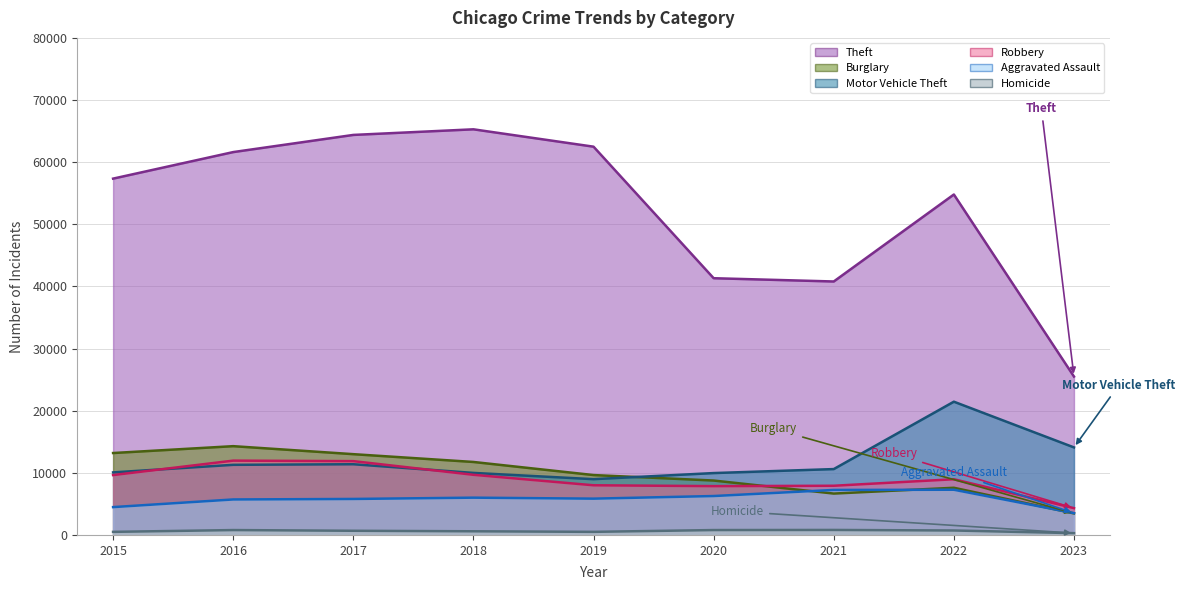

How many values in the Aggravated Assault series are below 5841?

4